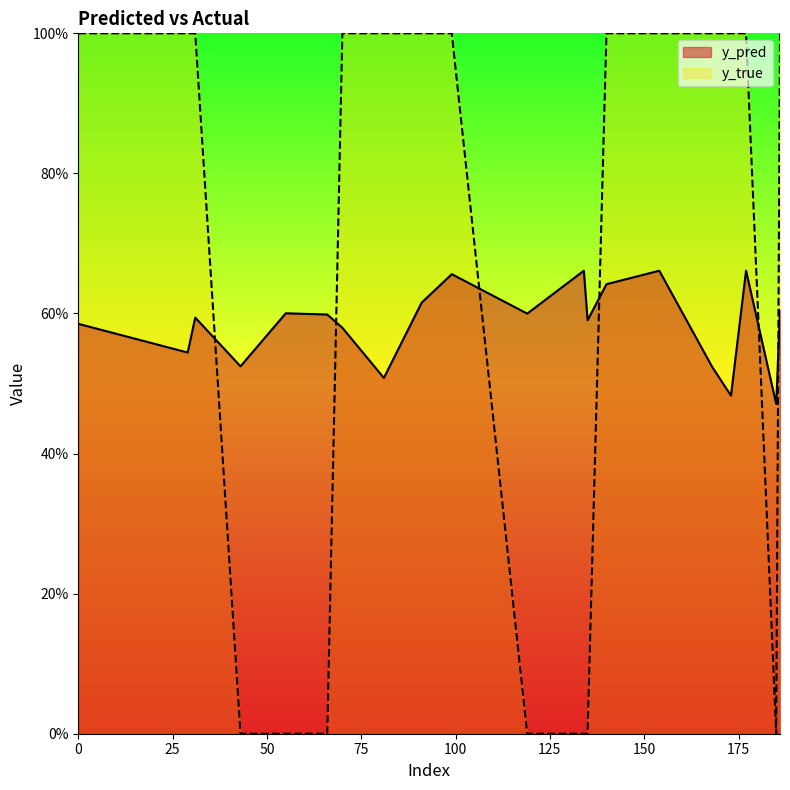

At which category is the sum across all series the highest?

154